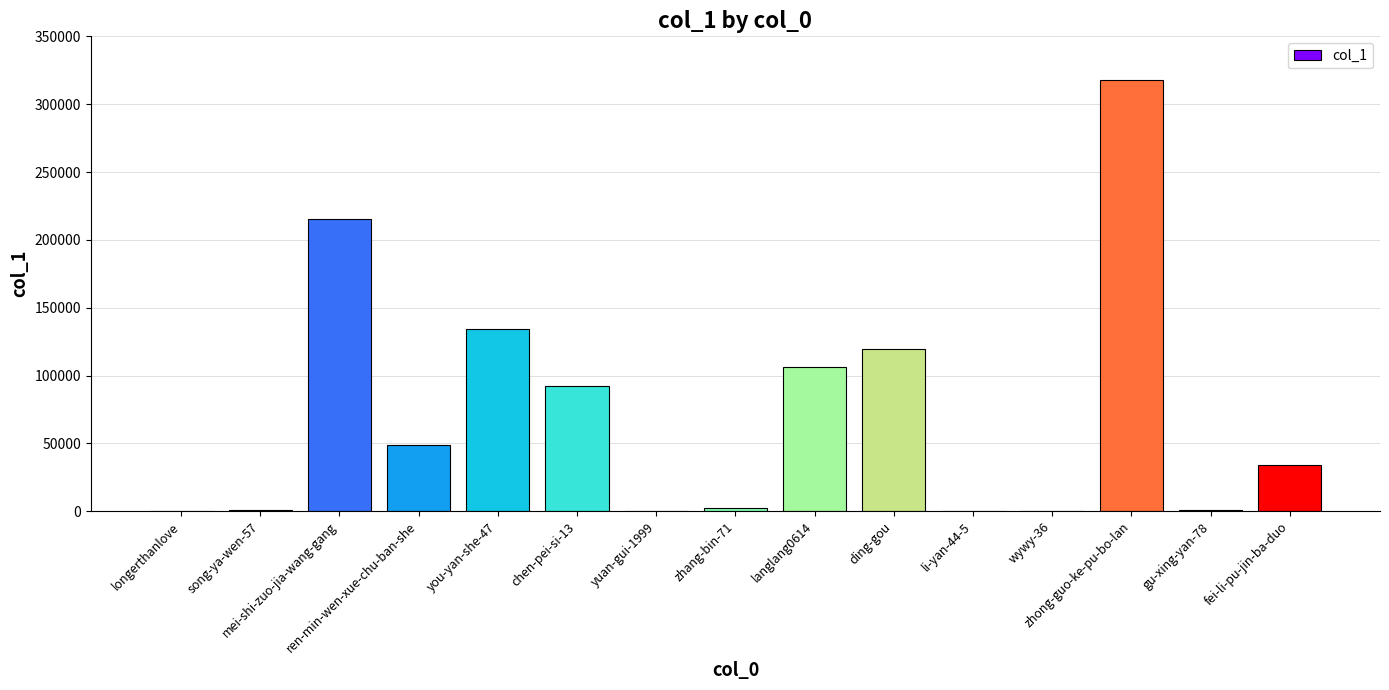

What is the maximum value shown in the chart?

318289